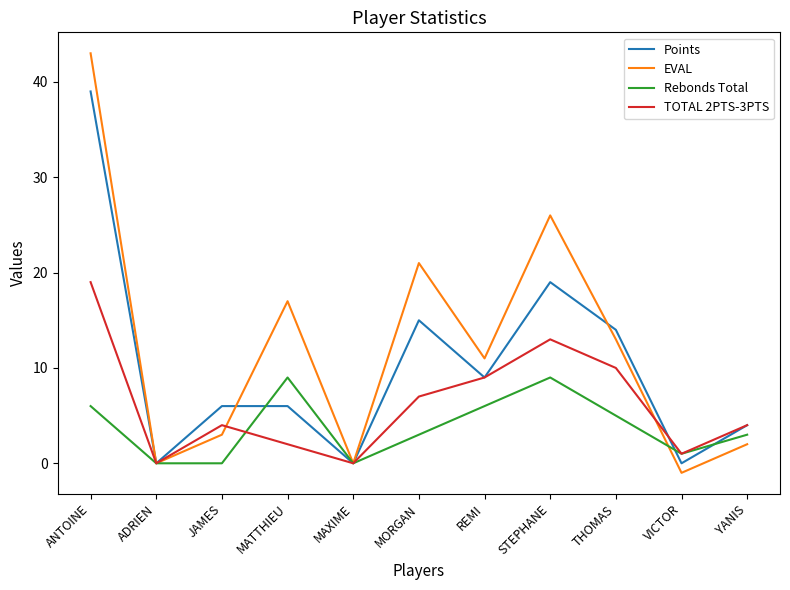

What position from the left is REMI?

7